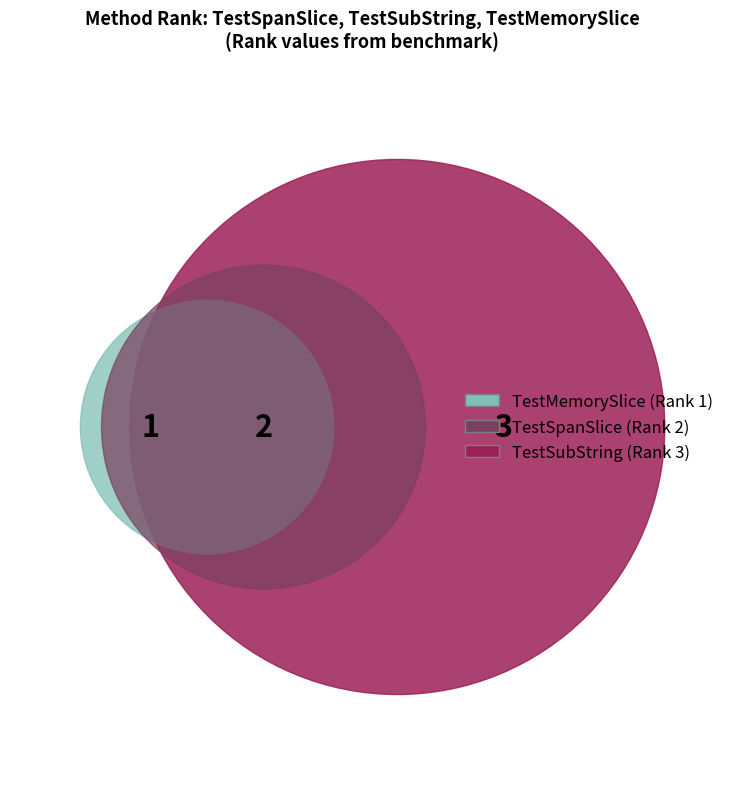

To the nearest percent, what is the difference between the largest and smallest slice percentages?

33%